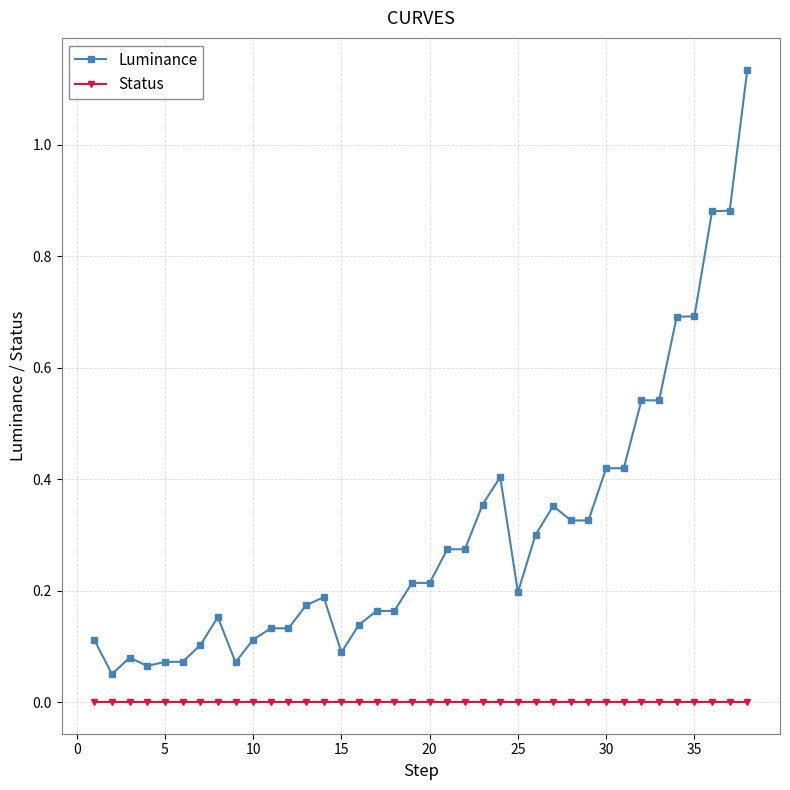

What is the sum of all Luminance values?

11.5